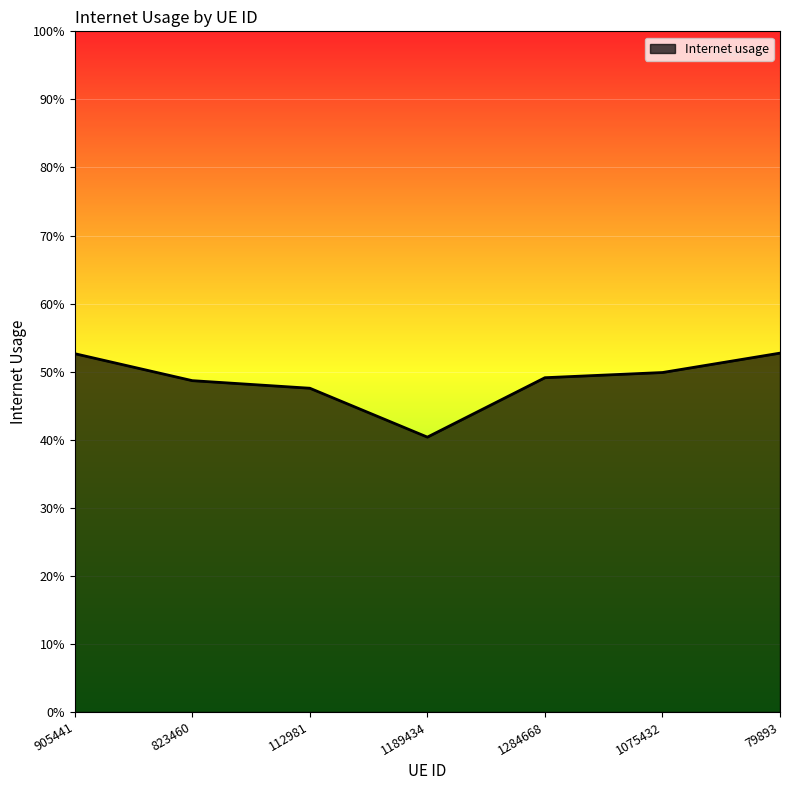

What is the label of the 3rd point from the right?

1284668